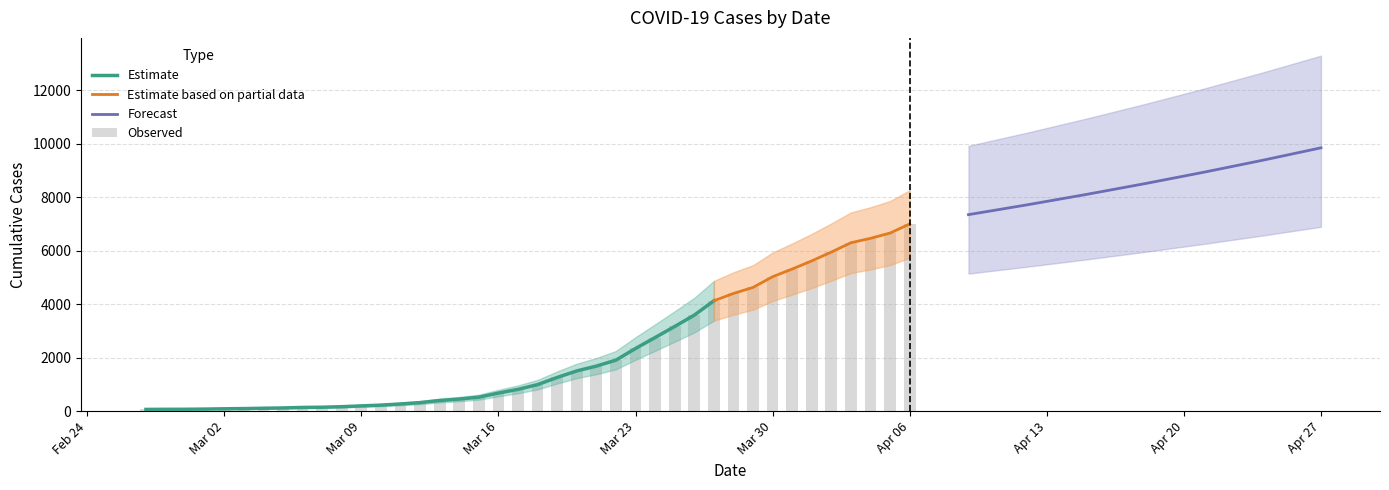

List the labels in order of value, smallest first.

2020-02-27, 2020-02-28, 2020-02-29, 2020-03-01, 2020-03-02, 2020-03-03, 2020-03-04, 2020-03-05, 2020-03-06, 2020-03-07, 2020-03-08, 2020-03-09, 2020-03-10, 2020-03-11, 2020-03-12, 2020-03-13, 2020-03-14, 2020-03-15, 2020-03-16, 2020-03-17, 2020-03-18, 2020-03-19, 2020-03-20, 2020-03-21, 2020-03-22, 2020-03-23, 2020-03-24, 2020-03-25, 2020-03-26, 2020-03-27, 2020-03-28, 2020-03-29, 2020-03-30, 2020-03-31, 2020-04-01, 2020-04-02, 2020-04-03, 2020-04-04, 2020-04-05, 2020-04-06